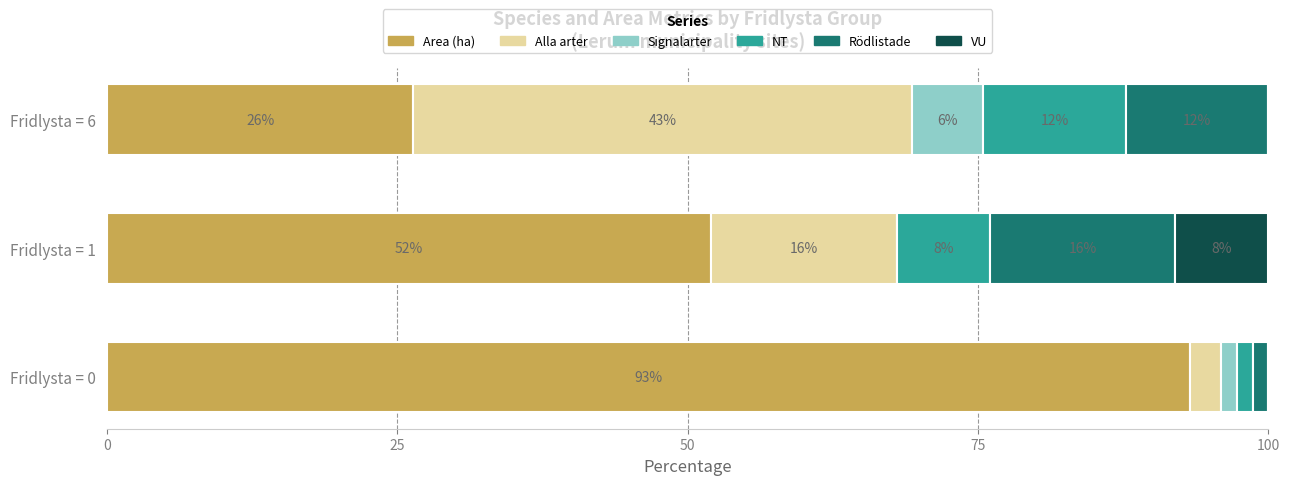

The value of Area (ha) at Fridlysta = 1 is 52.0. True or false?

True